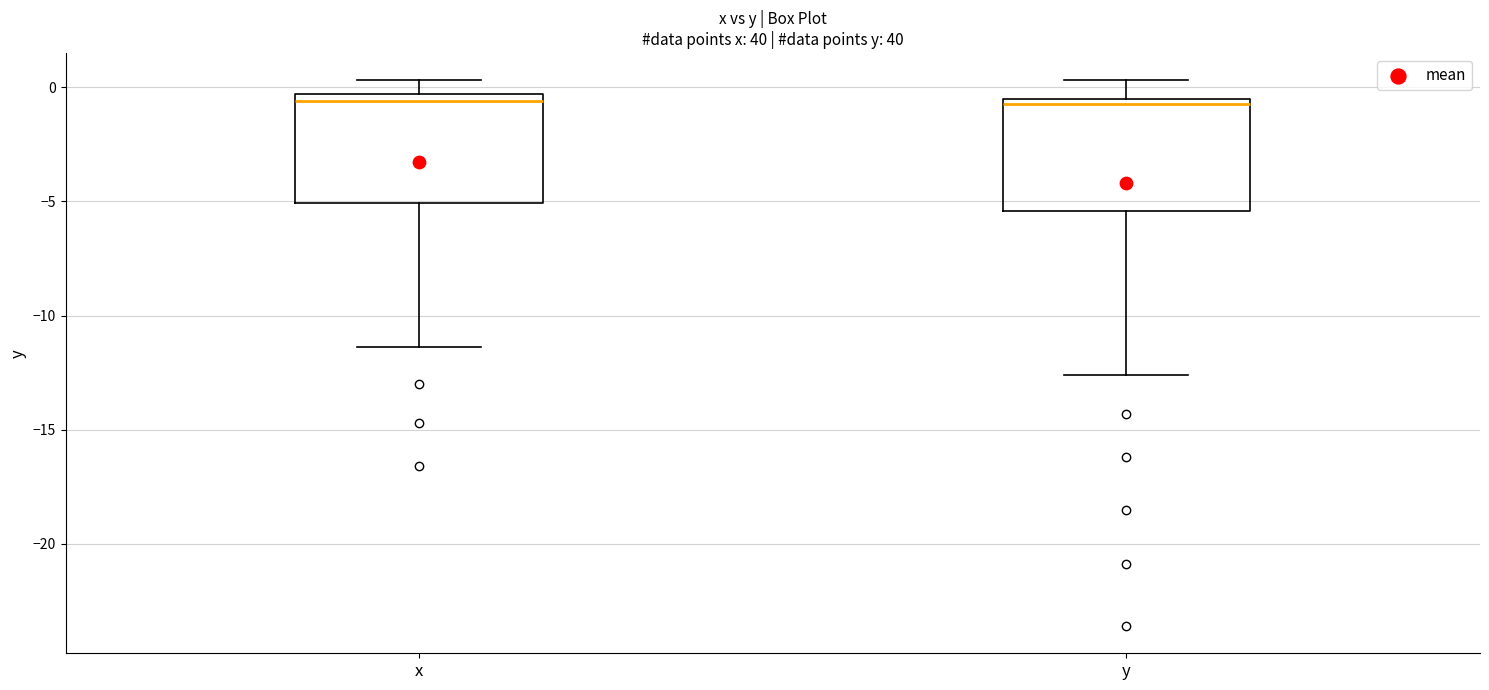

Reading left to right, transcribe this box plot: for each box, give where its median line is, the range the box spans, and where its two whiskers end, as read against the y-axis. The values are not printed on the chart, so give them approximately, as read against the axis.

x: median -0.5 (just below the box's upper edge), box -5.0 to -0.5, whiskers -11.5 to 0.5
y: median -0.5 (just below the box's upper edge), box -5.5 to -0.5, whiskers -12.5 to 0.5